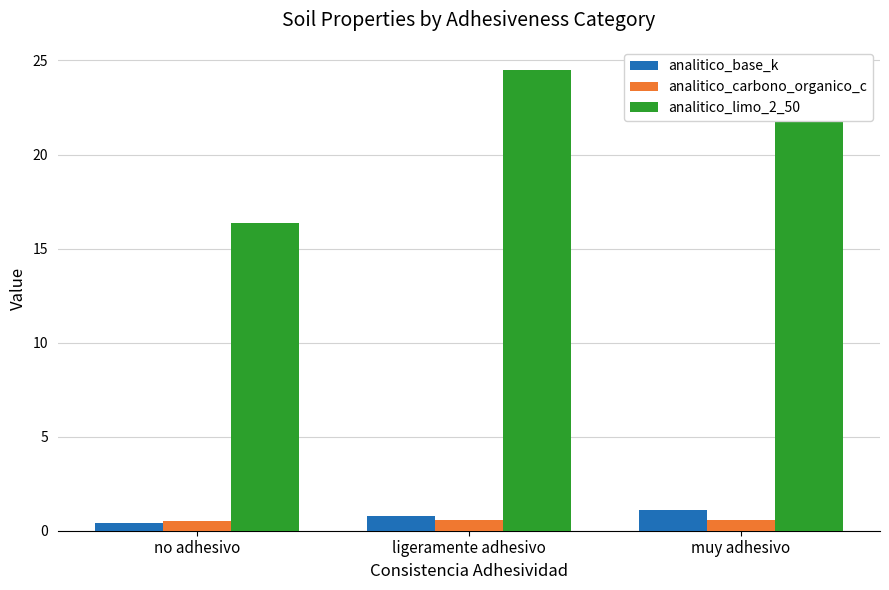

Between no adhesivo and muy adhesivo, which series saw the biggest shift?

analitico_limo_2_50